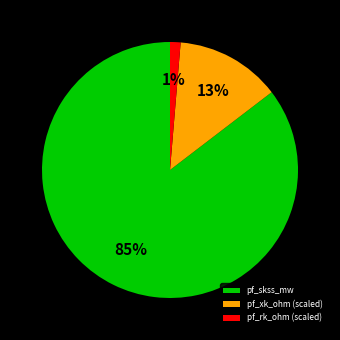

Do pf_xk_ohm (scaled) and pf_skss_mw together represent more than half of the pie?

Yes